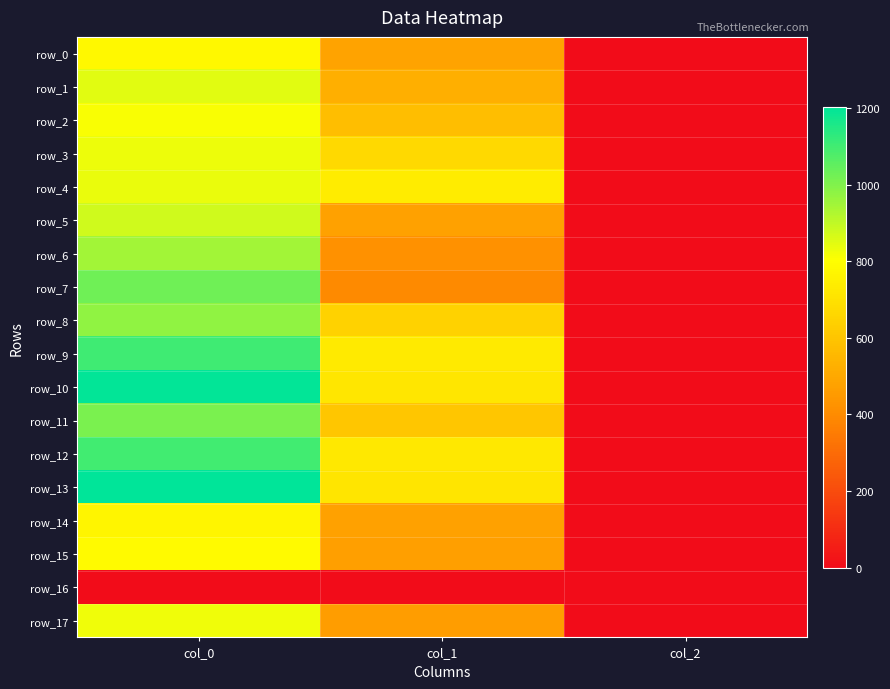

True or false: row_15 has a value of 1152.4 at col_0.

False